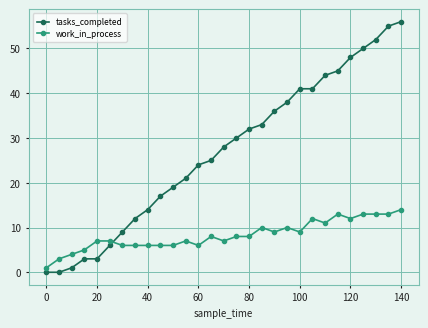

Which series has the widest spread of values?

tasks_completed